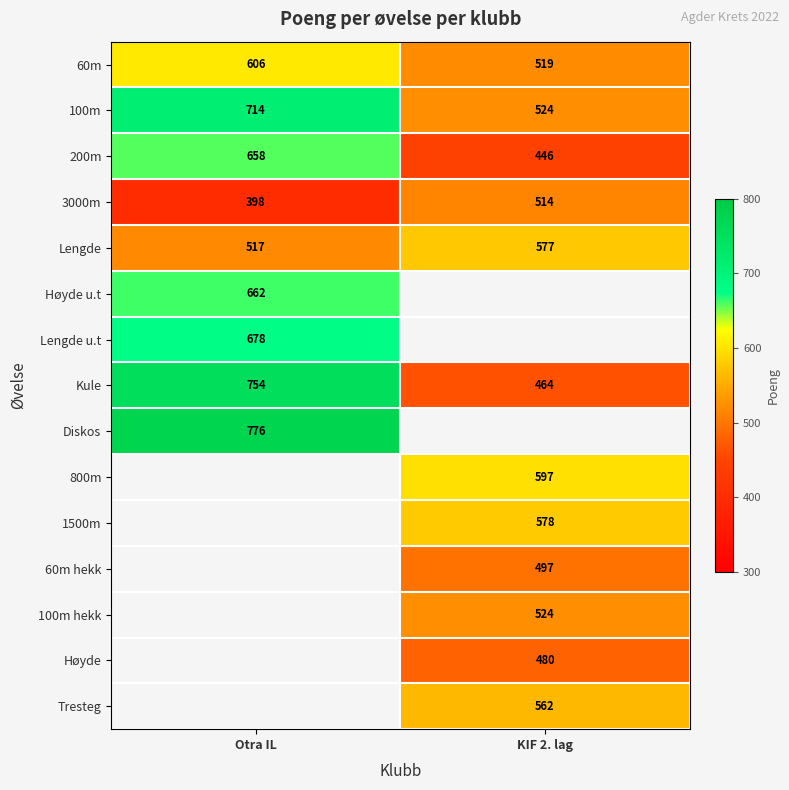

What is the approximate value of 3000m at KIF 2. lag?

514